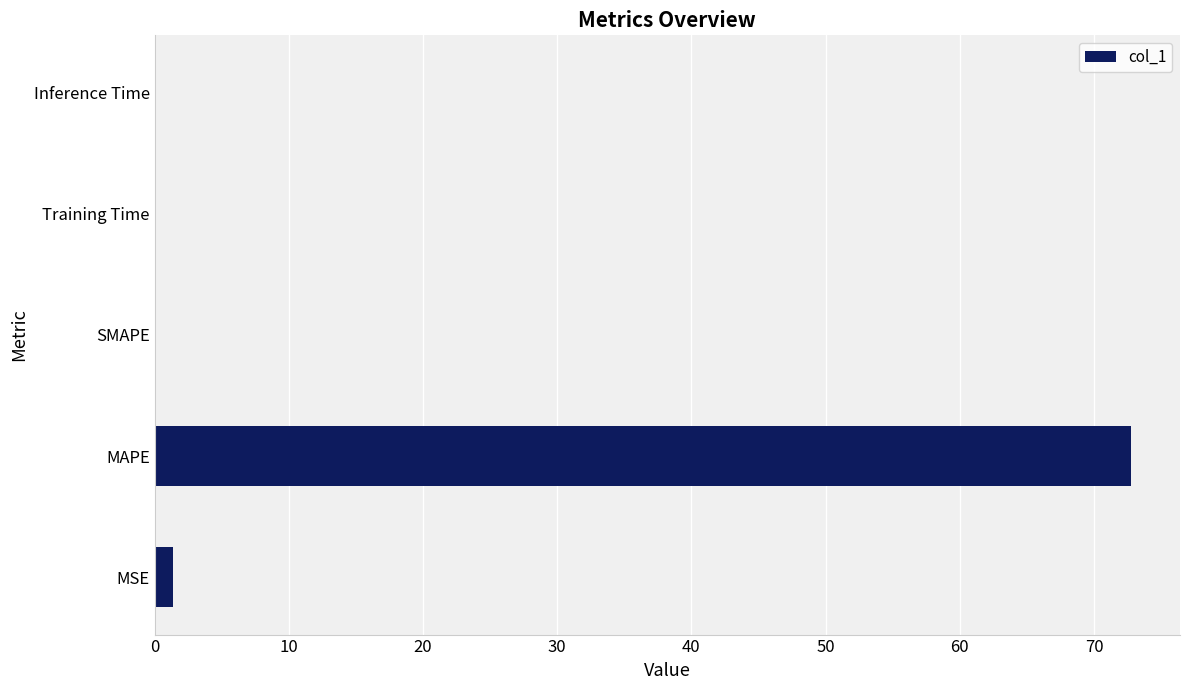

The chart shows a value of 0.0 at Inference Time. True or false?

True